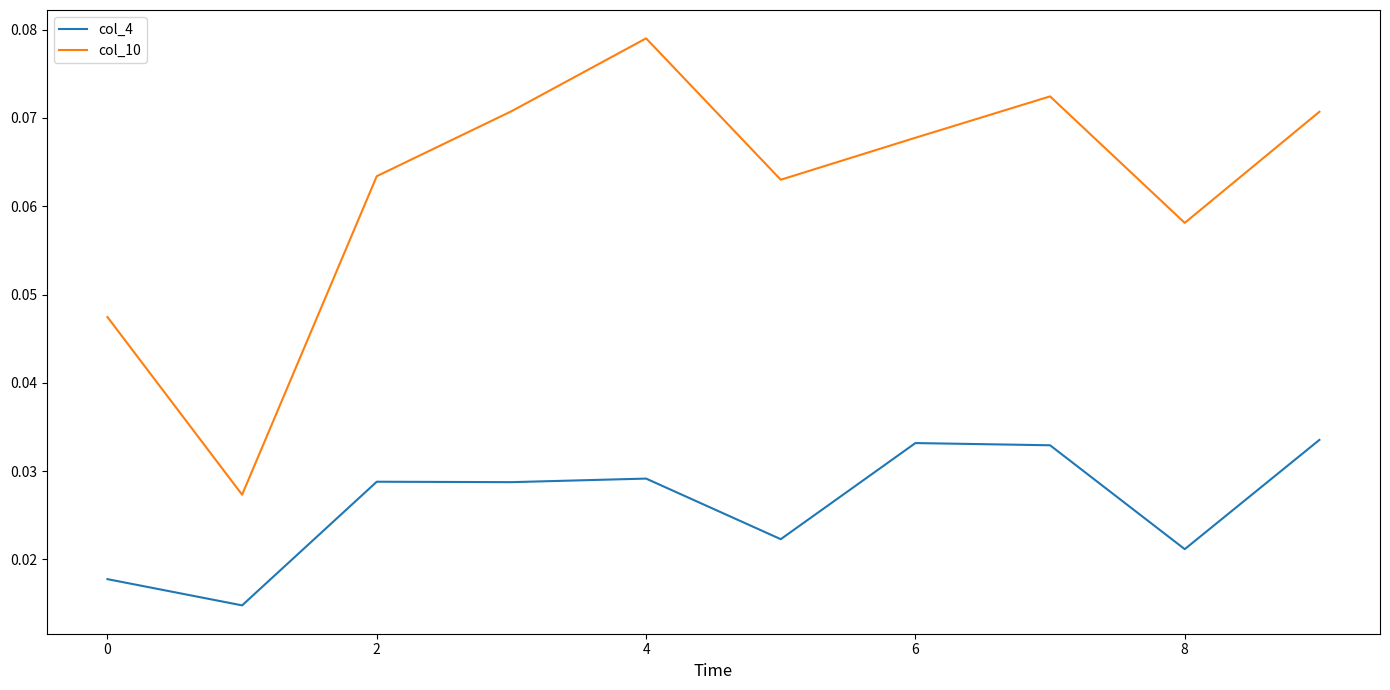

What are all the series names shown in the legend?

col_4, col_10